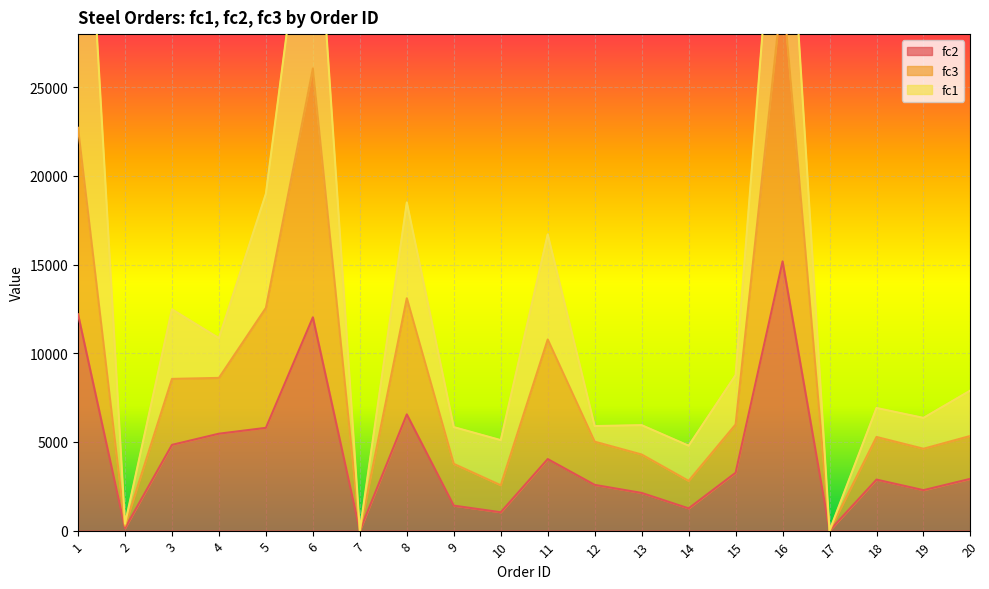

How many data points in fc2 are less than 2922?

10